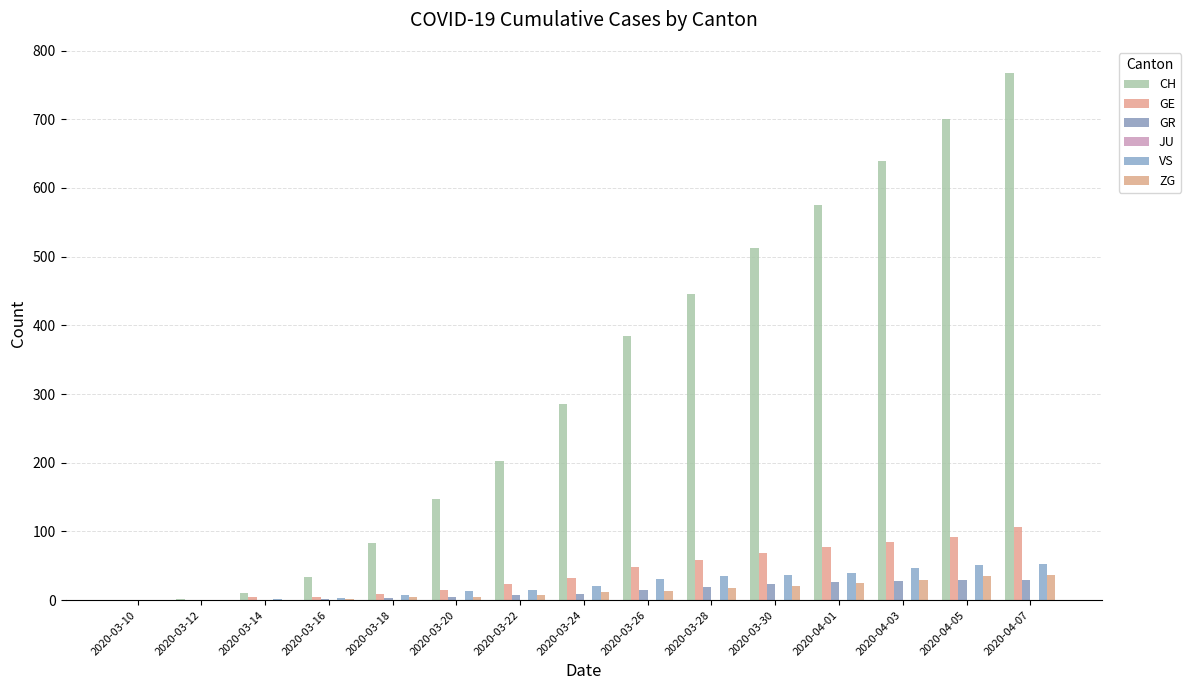

Which series has the largest total across all categories?

CH